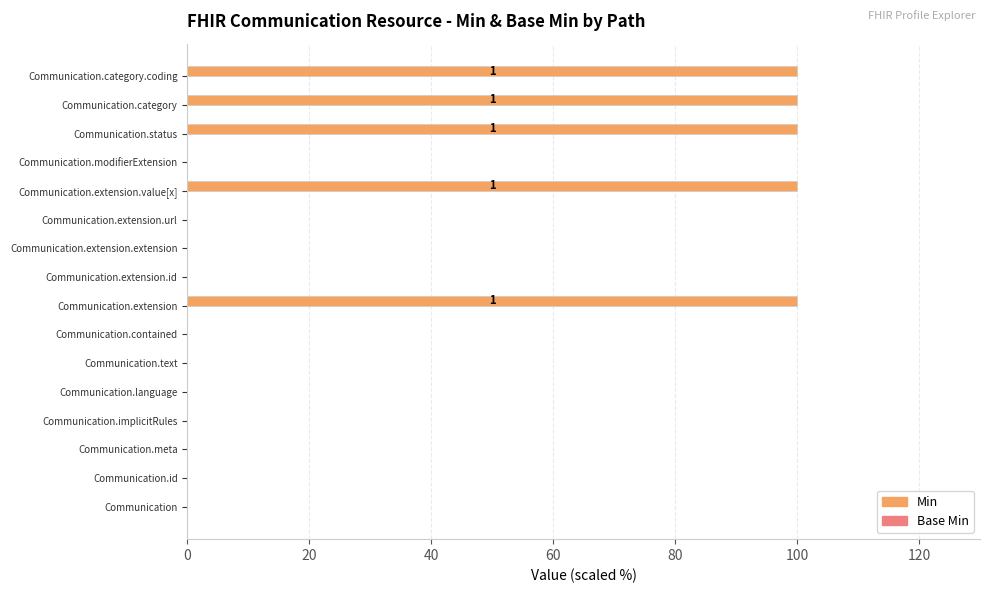

What is the sum of all values?

500